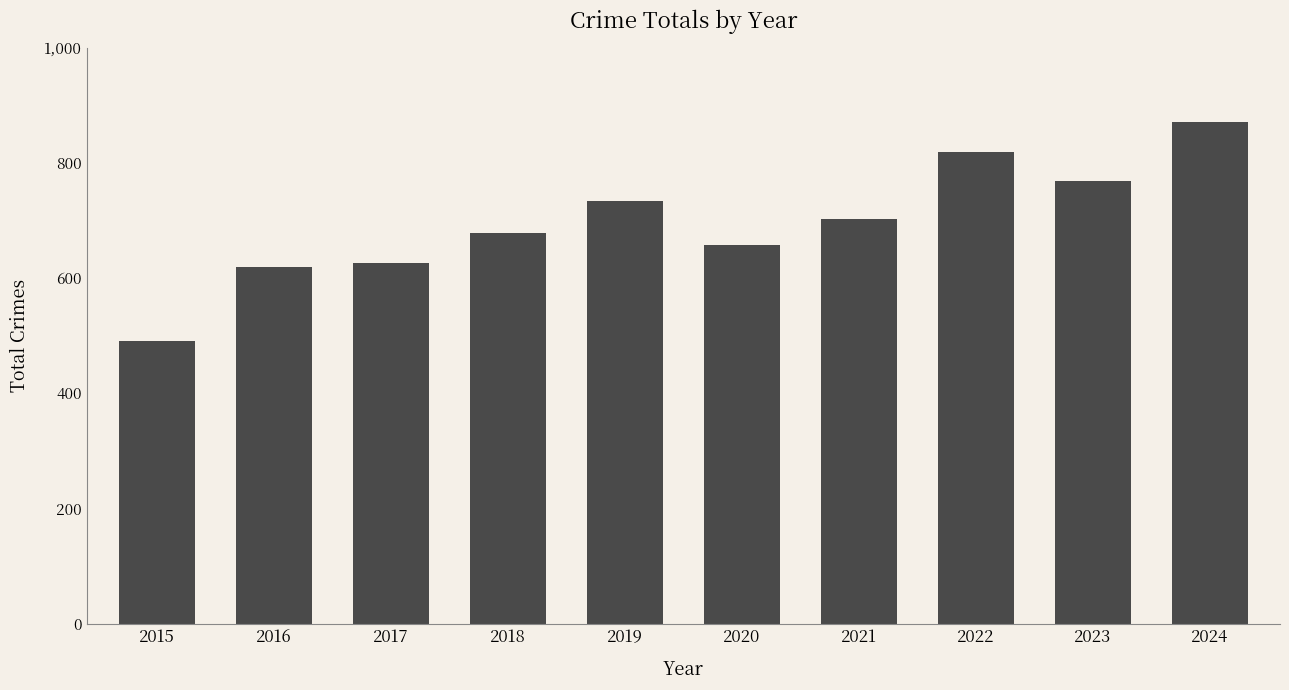

What is the difference between the maximum and minimum values?

380